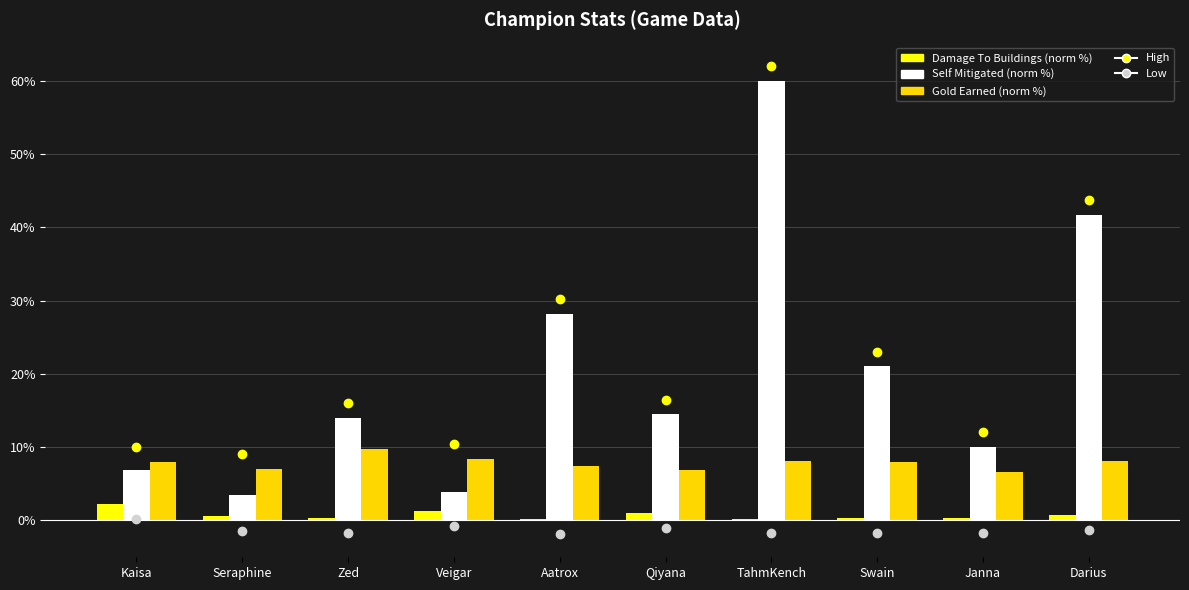

At which category is the sum across all series the highest?

TahmKench